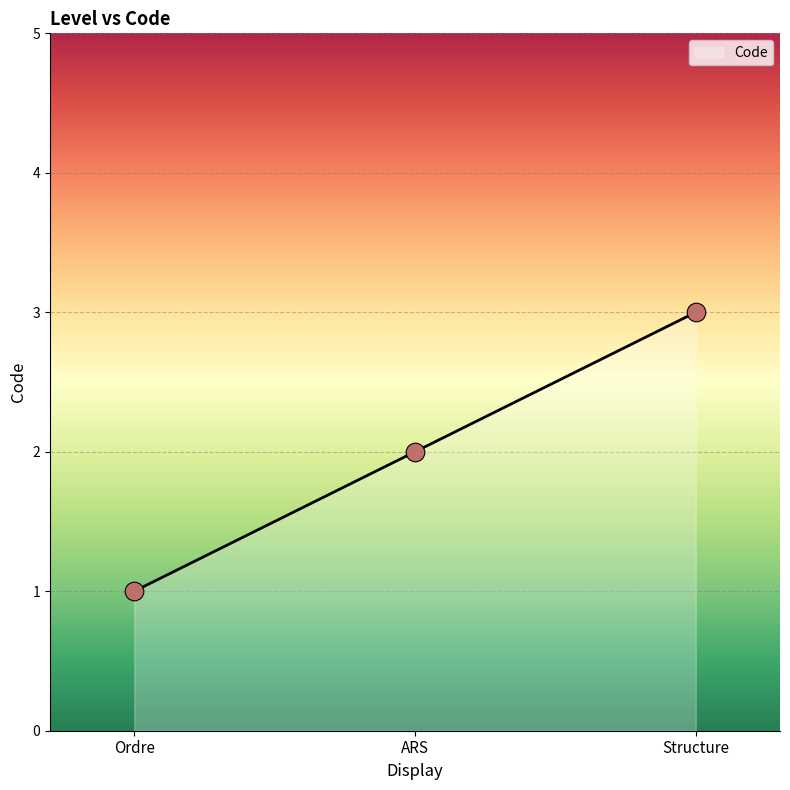

What is the ratio of the value at ARS to the value at Ordre?

2.0